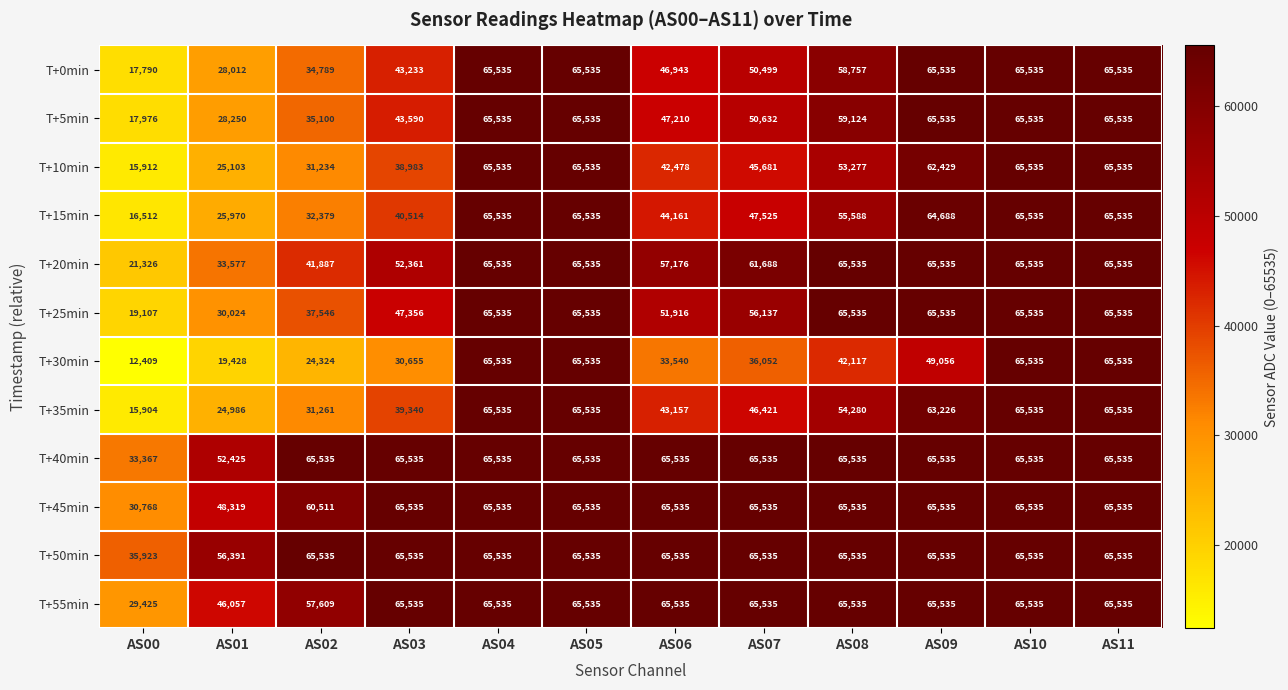

At which label does T+5min first exceed 59124?

AS04